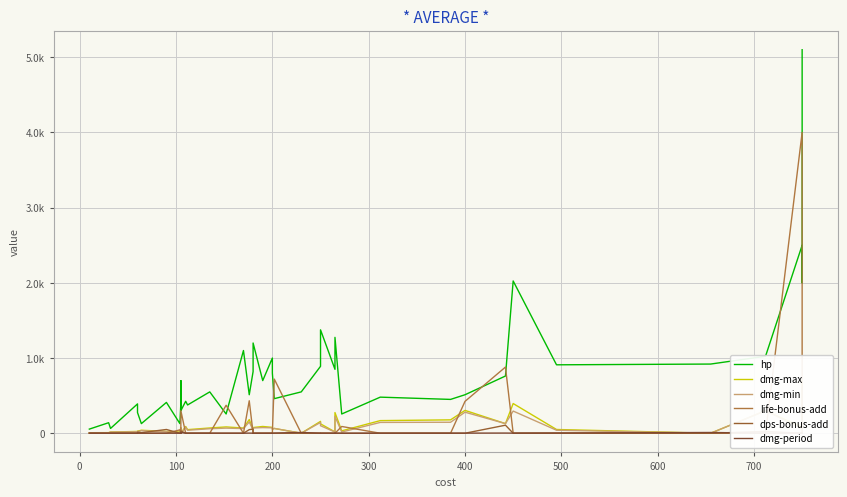

What are all the series names shown in the legend?

hp, dmg-max, dmg-min, life-bonus-add, dps-bonus-add, dmg-period